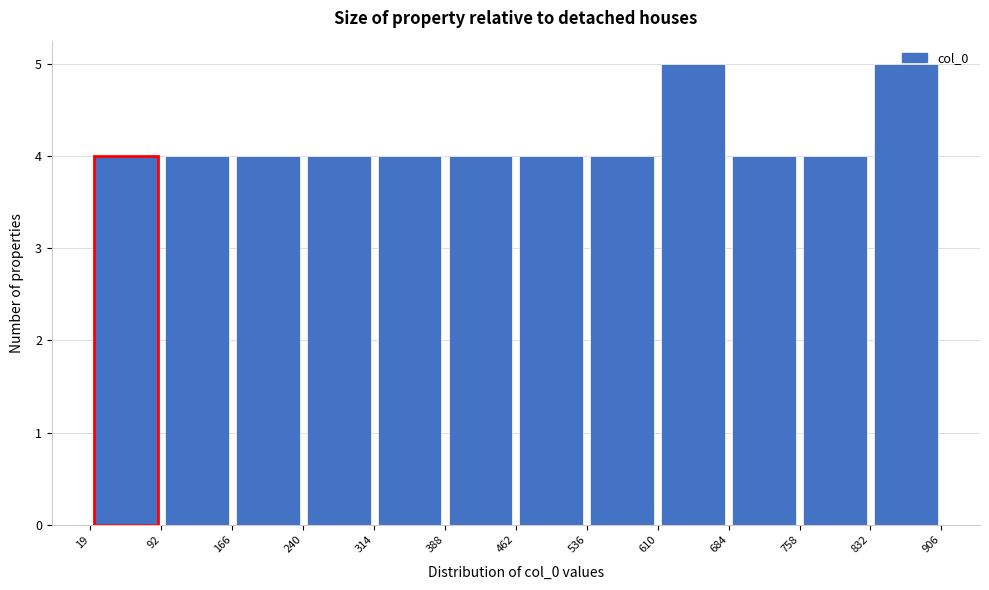

Reading left to right, transcribe this chart: for each bar, give the range it covers on the x-axis and its height. The values are not printed on the chart, so give them approximately, as read against the axis.

19 to 92: 4
92 to 166: 4
166 to 240: 4
240 to 314: 4
314 to 388: 4
388 to 462: 4
462 to 536: 4
536 to 610: 4
610 to 684: 5
684 to 758: 4
758 to 832: 4
832 to 906: 5